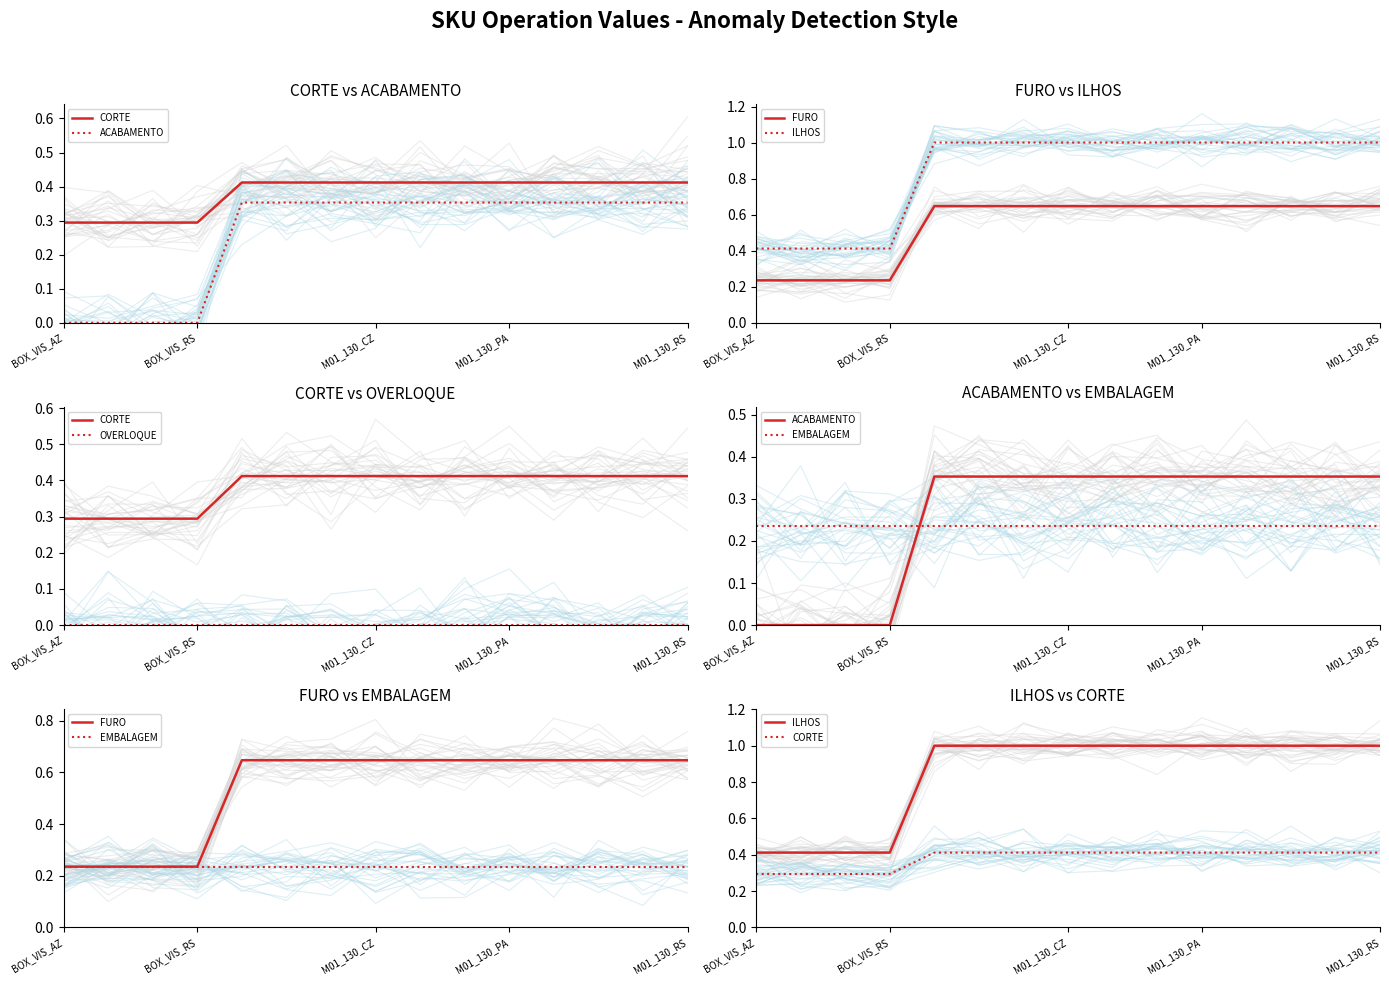

The EMBALAGEM series shows 0.3 at 8. True or false?

False